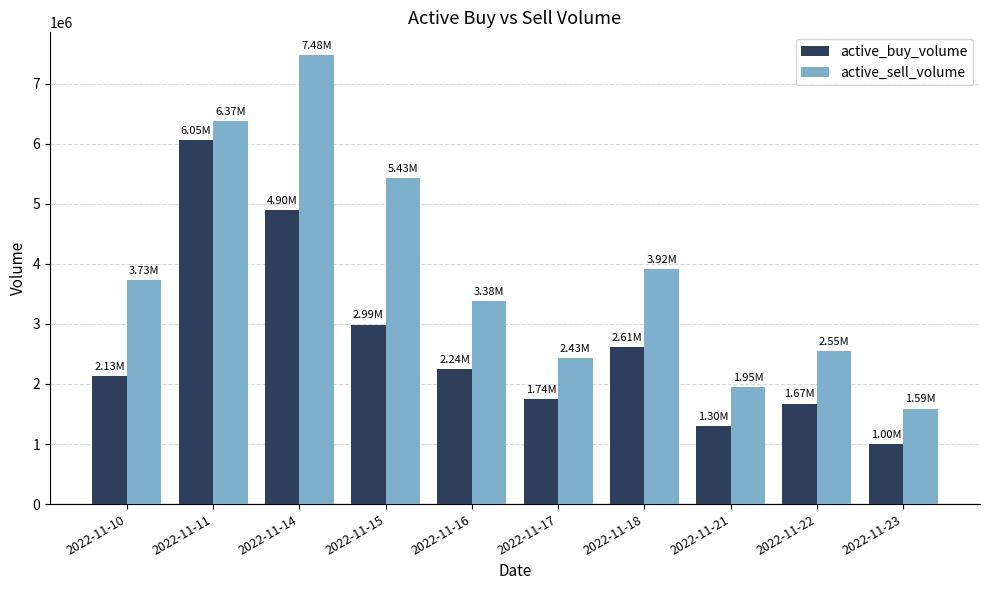

What is the difference between the active_sell_volume values at 2022-11-22 and 2022-11-21?

599100